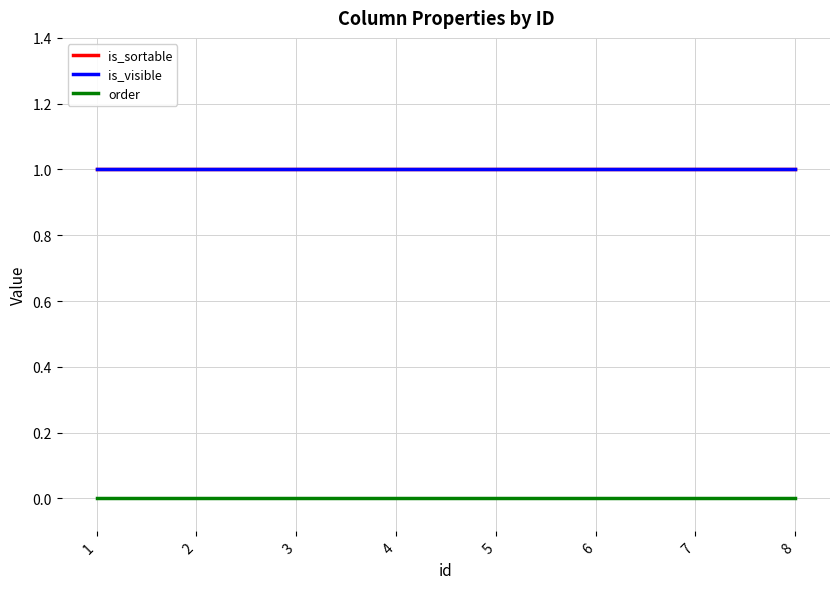

True or false: is_visible and is_sortable intersect in this chart.

False